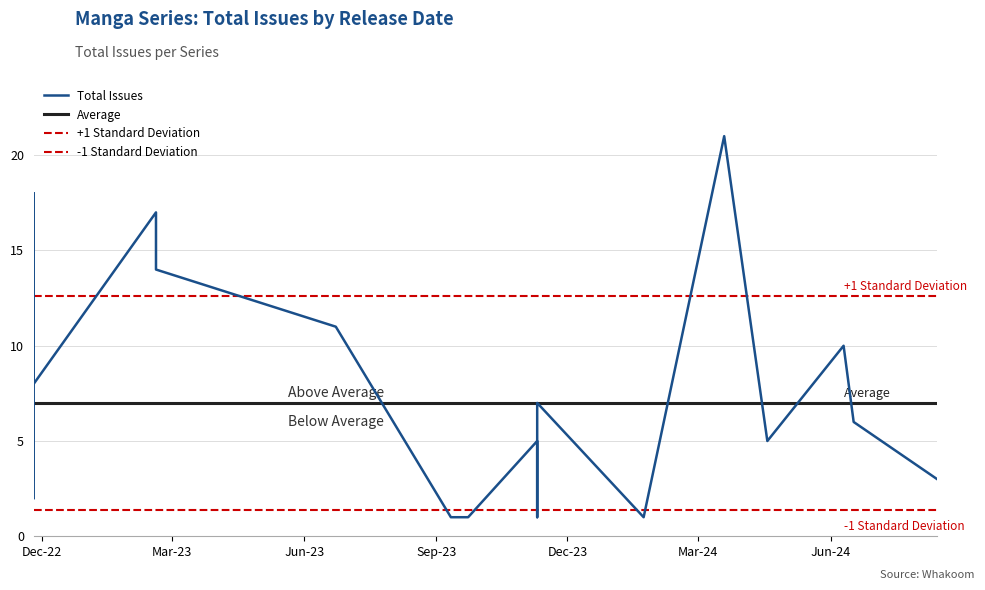

What is the greatest value displayed?

21